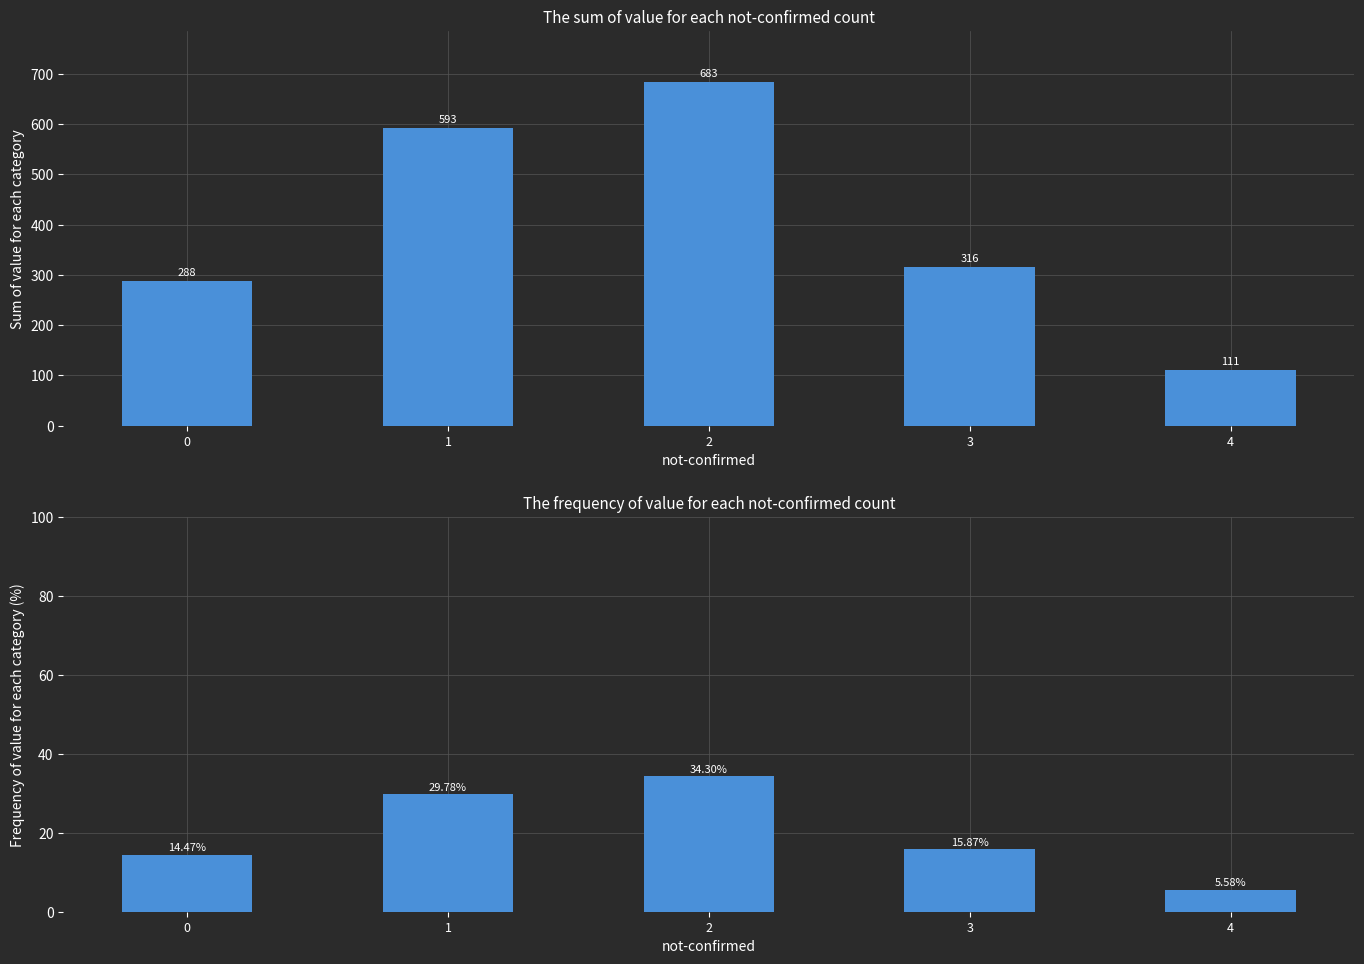

Reading left to right, what are all the values shown in this chart?

value: 0=288.0	1=593.0	2=683.0	3=316.0	4=111.0
value (%): 0=14.5	1=29.8	2=34.3	3=15.9	4=5.6